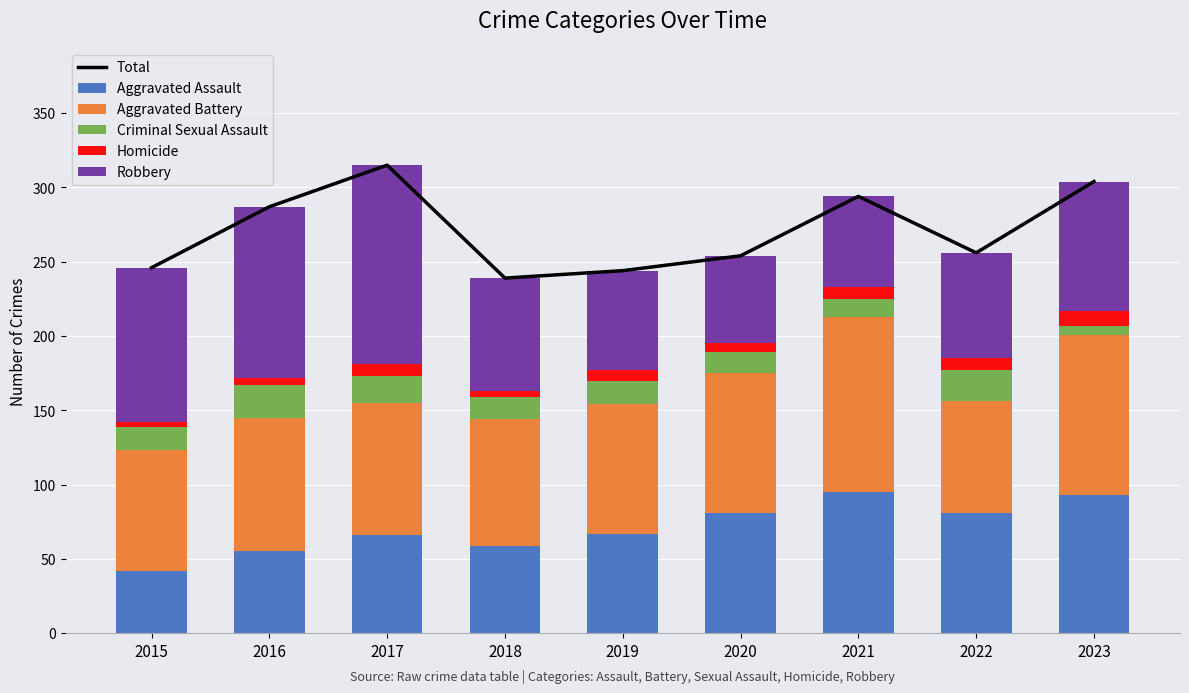

What is the greatest value displayed?

315